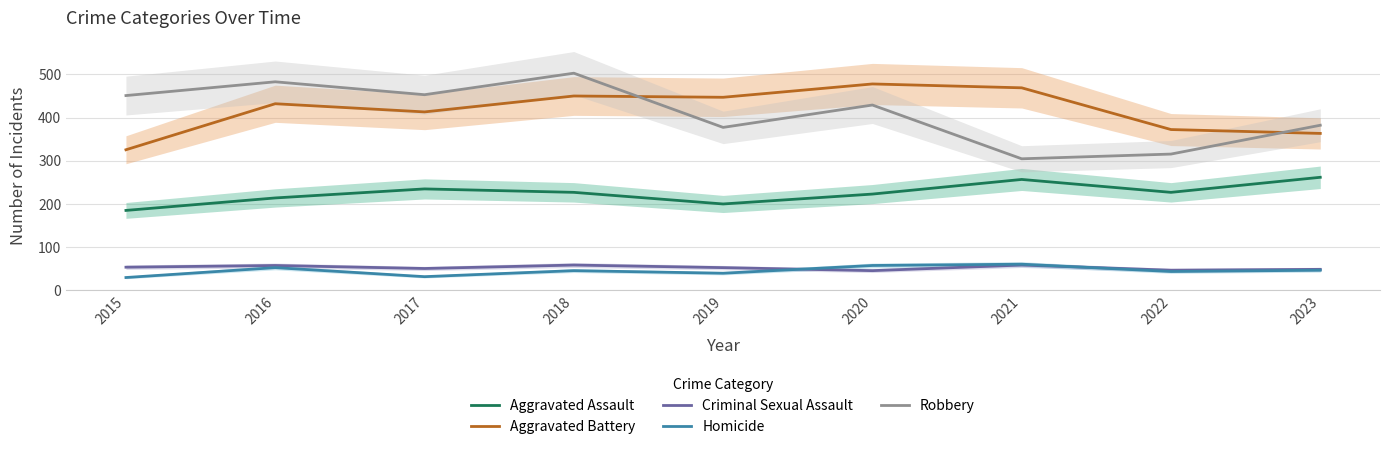

True or false: Aggravated Battery and Criminal Sexual Assault intersect in this chart.

False